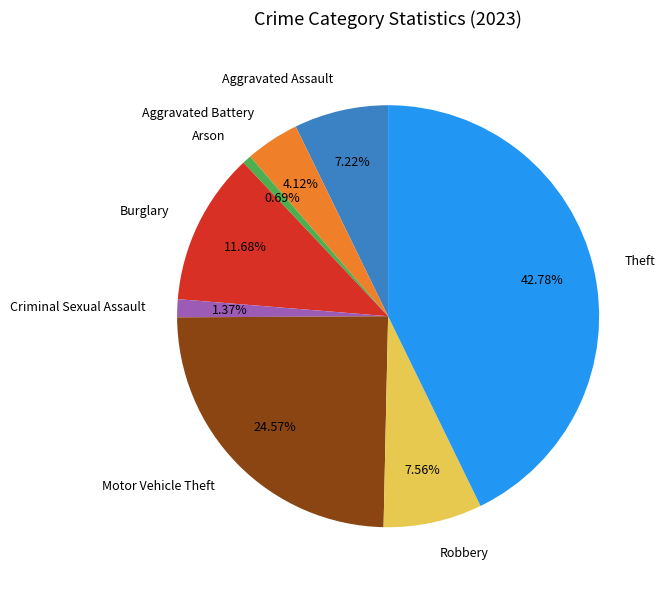

What is the smallest slice in the pie chart?

Arson